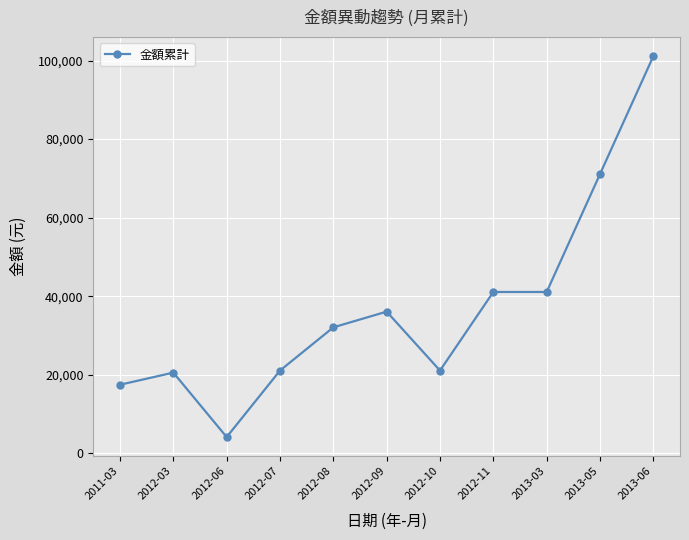

True or false: the data shows 13984 at 2012-09.

False